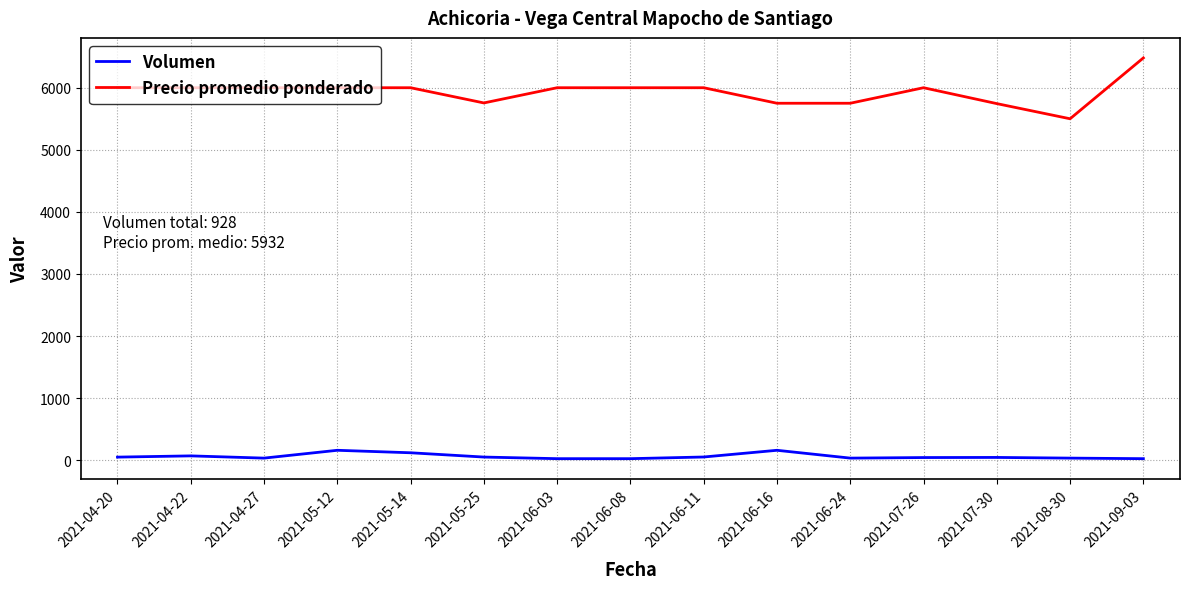

Which series has the widest spread of values?

Precio promedio ponderado